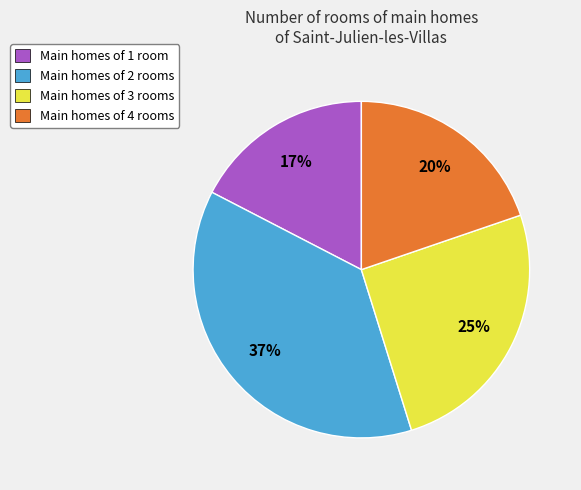

To the nearest percent, what is the difference between the largest and smallest slice percentages?

20%